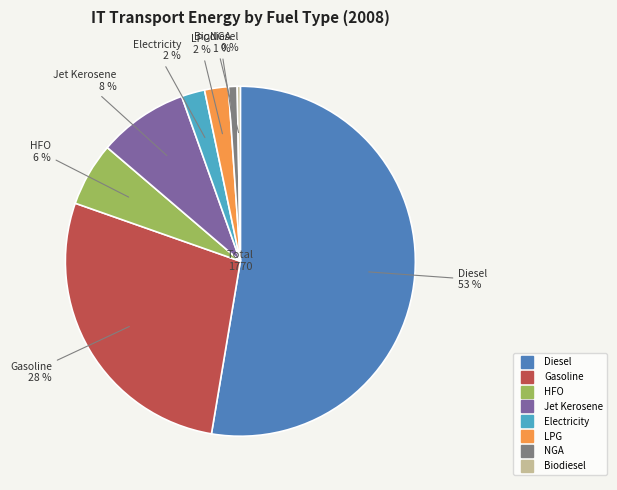

Is there any slice that represents more than half of the pie?

Yes